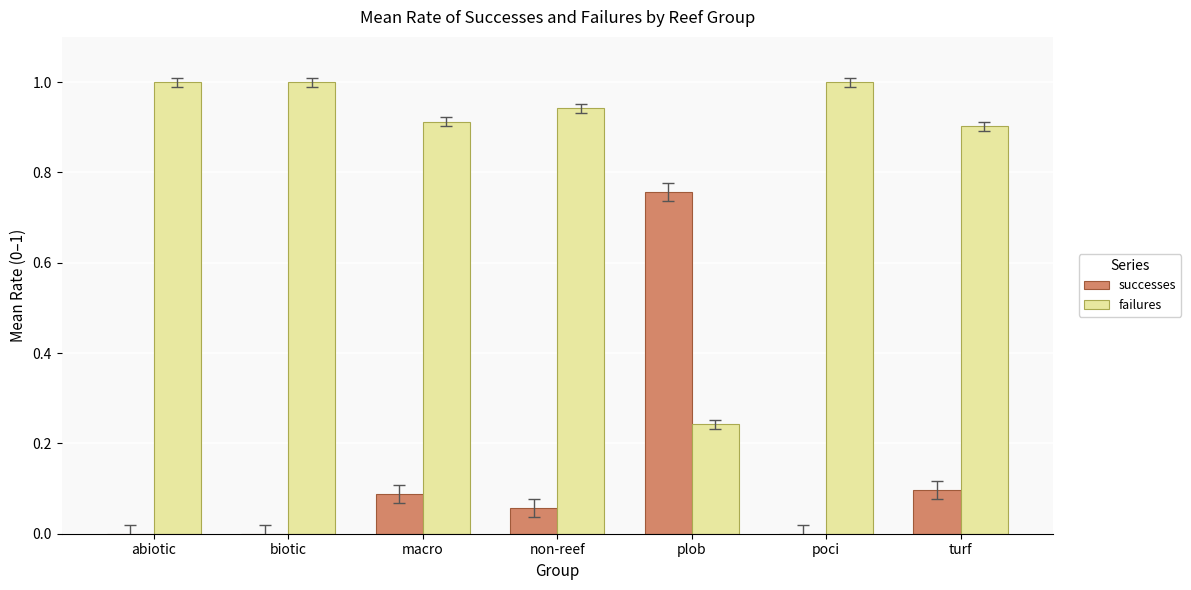

Is the value of failures at plob greater than the value of successes at turf?

Yes